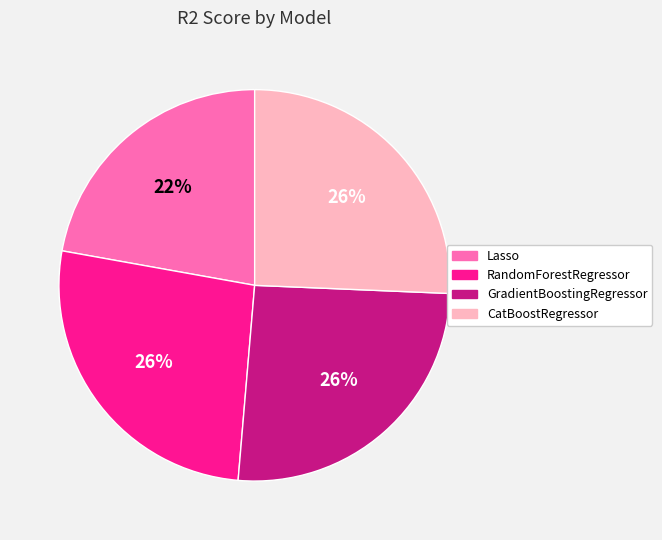

What percentage is the GradientBoostingRegressor slice, to the nearest percent?

26%